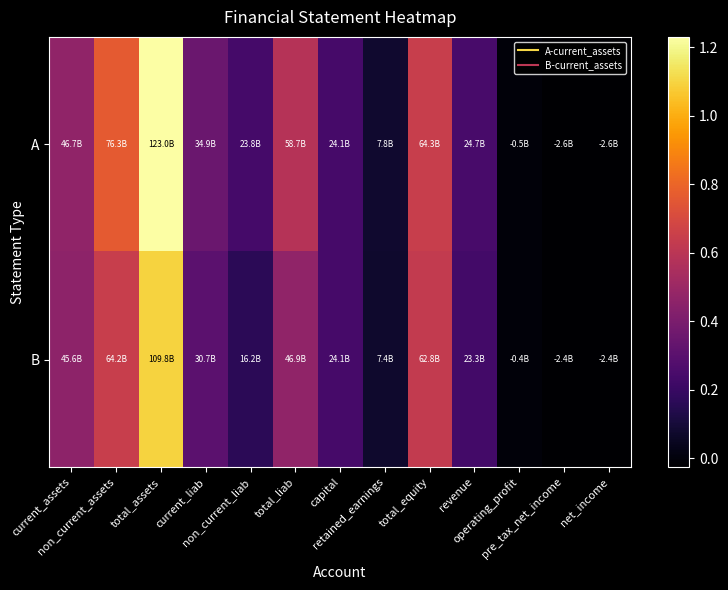

What is the greatest value displayed?

123025433765